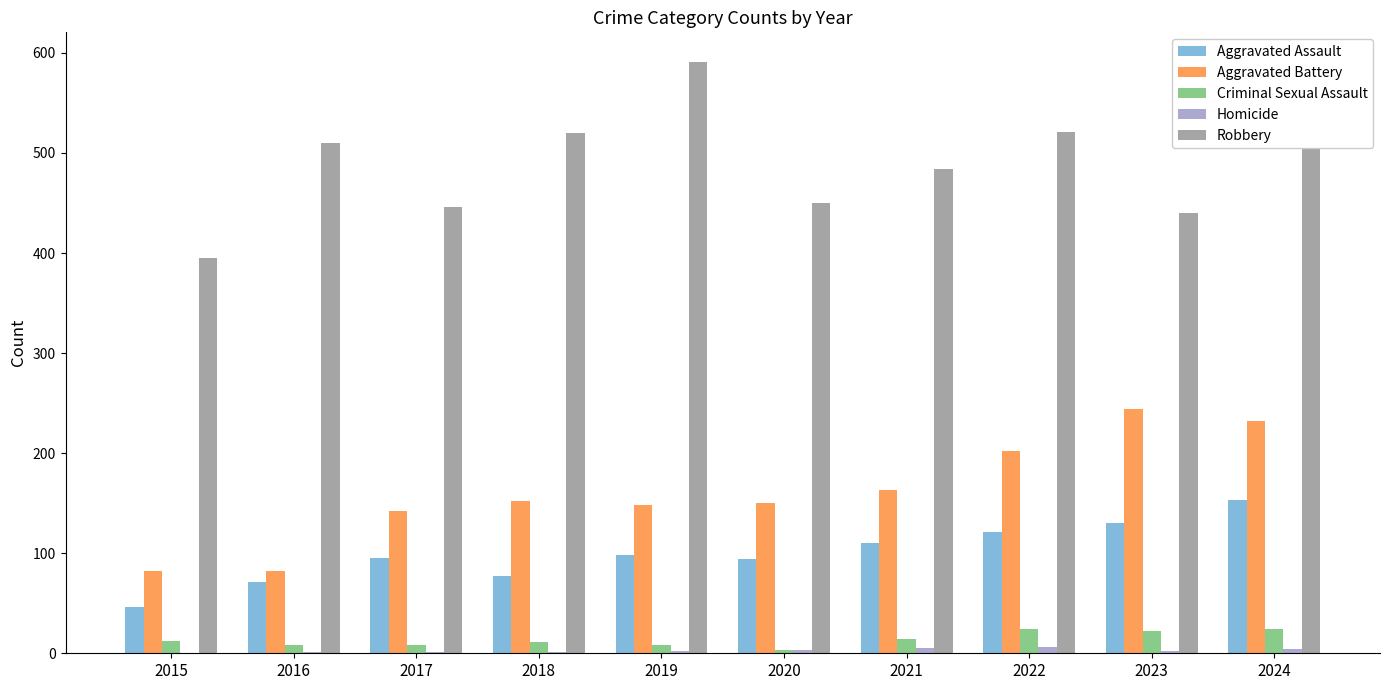

Is it true that Aggravated Assault equals 153 at 2024?

True